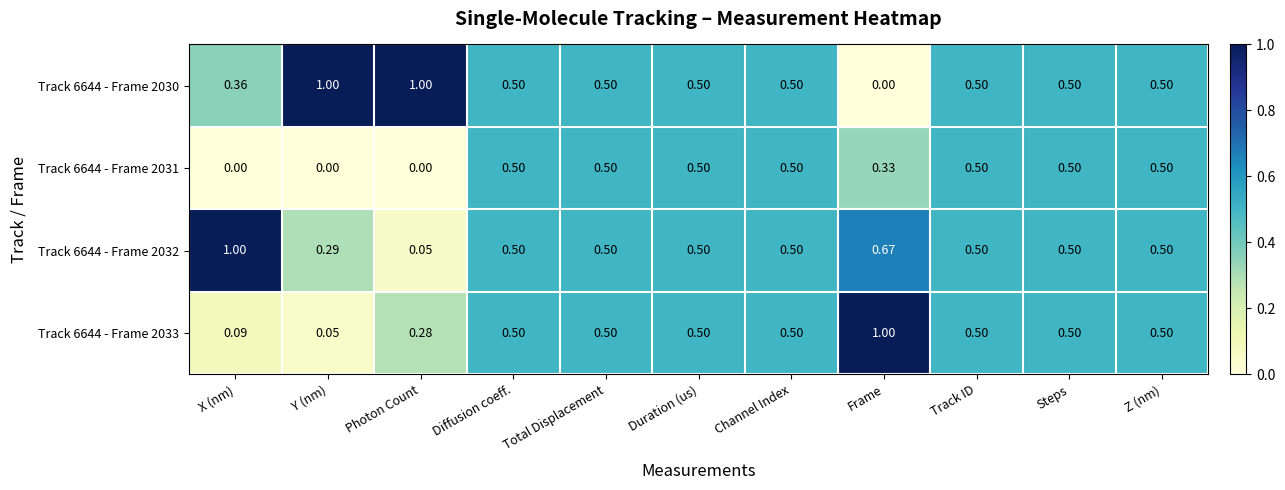

Where is Track 6644 - Frame 2033 nearest to the value 0?

Y (nm)